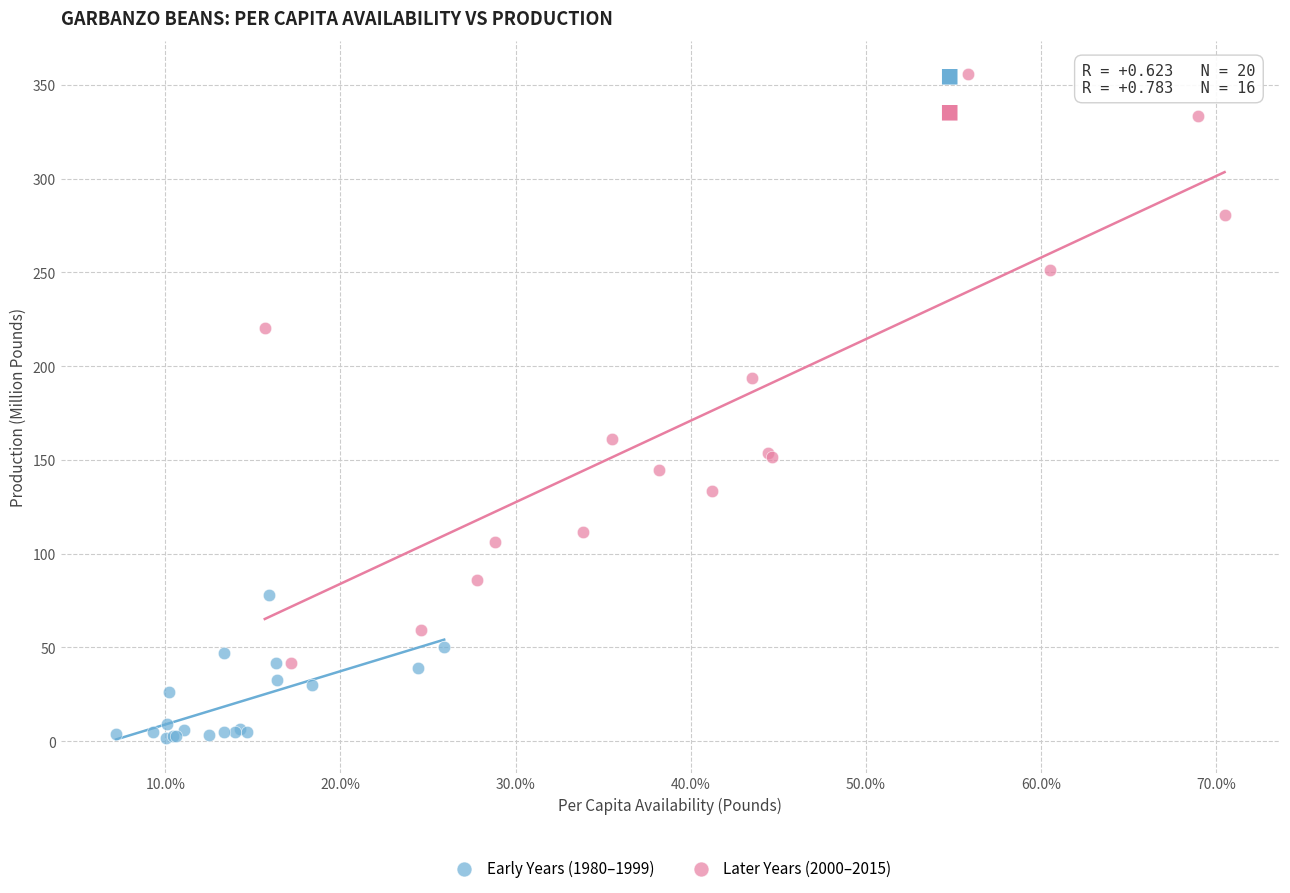

Which series has the widest spread of Y values?

Later Years (2000–2015)